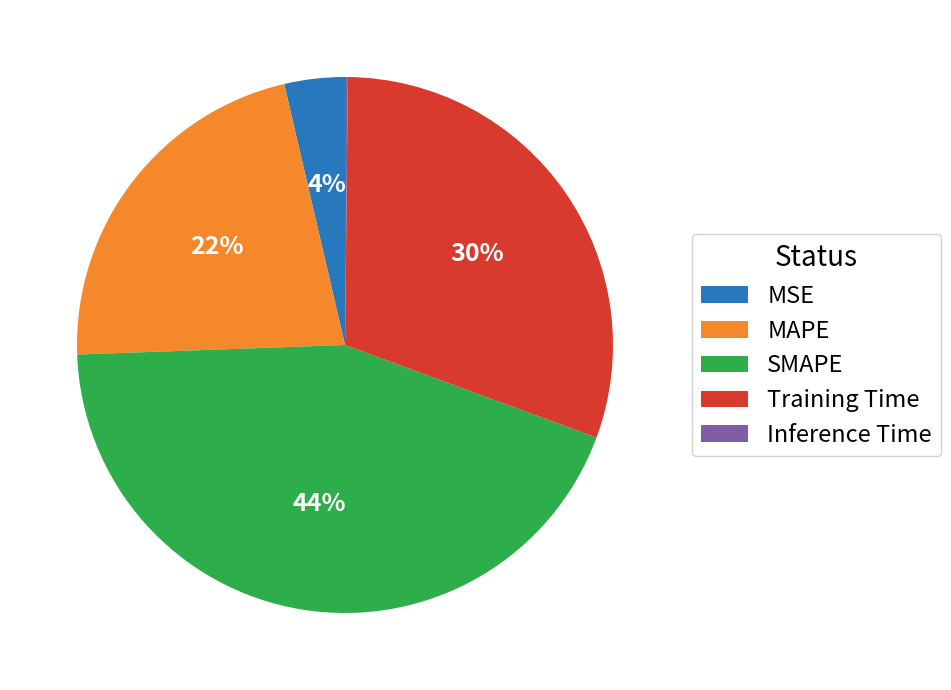

To the nearest percent, what is the difference between the largest and smallest slice percentages?

44%